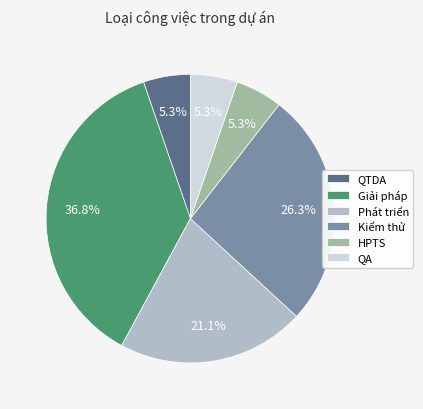

To the nearest percent, what is the average slice percentage?

17%